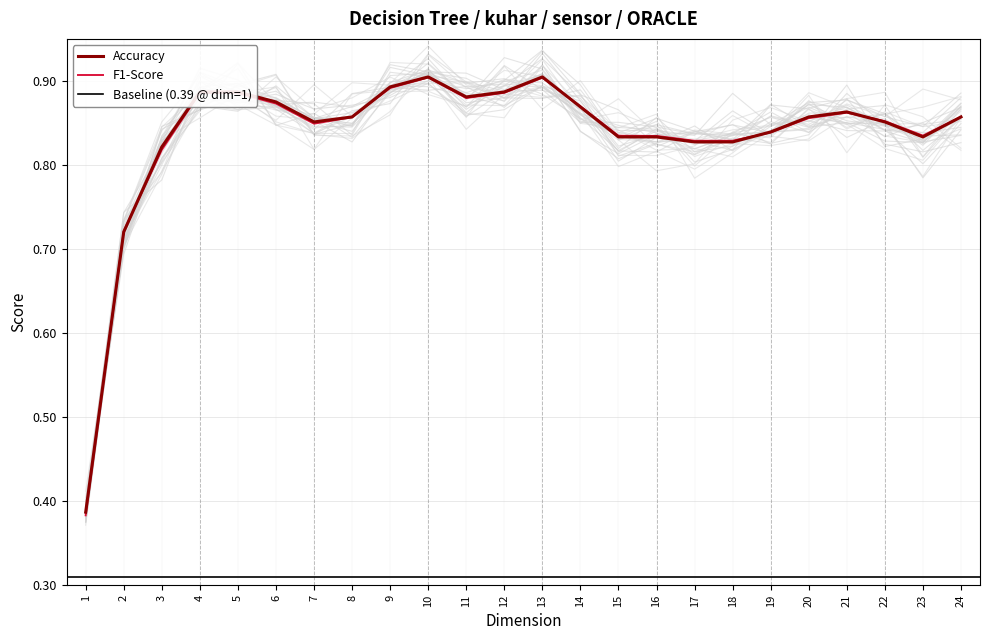

At which category is the sum across all series the highest?

10